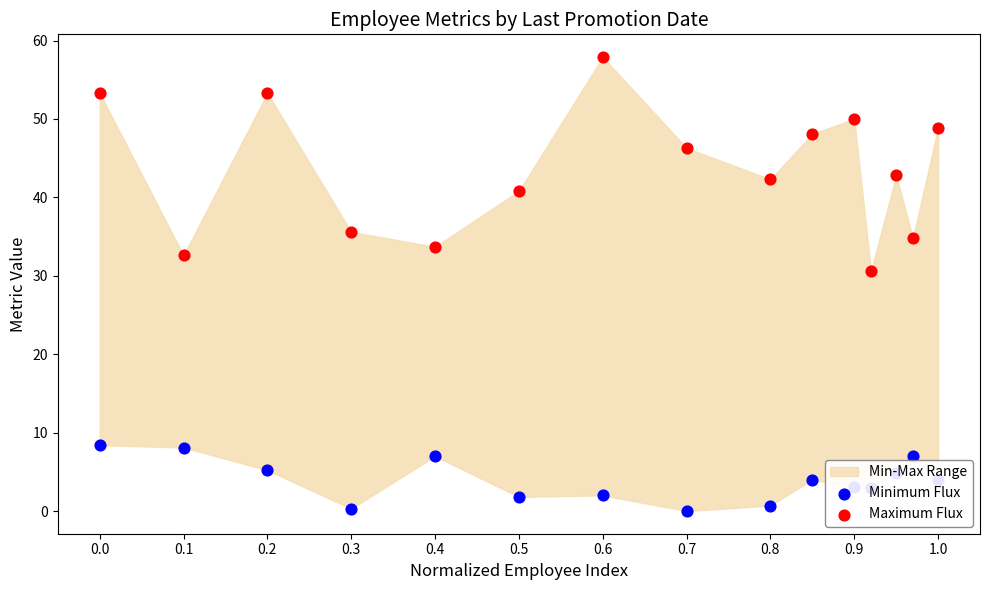

Is the value of Minimum Flux at 0.9 greater than the value of Maximum Flux at 0.0?

No